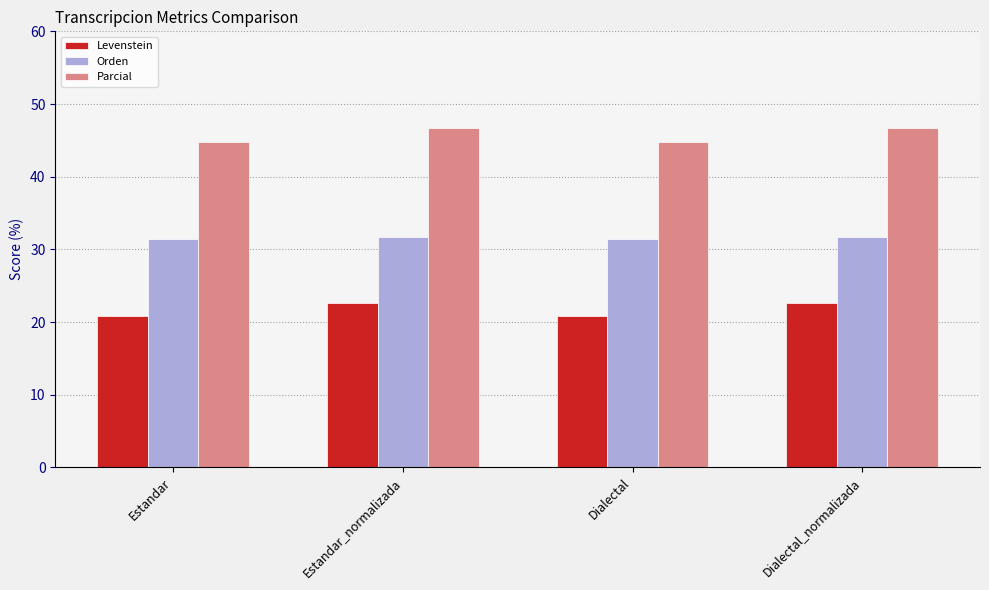

Which series changed the most between Estandar_normalizada and Dialectal?

Parcial